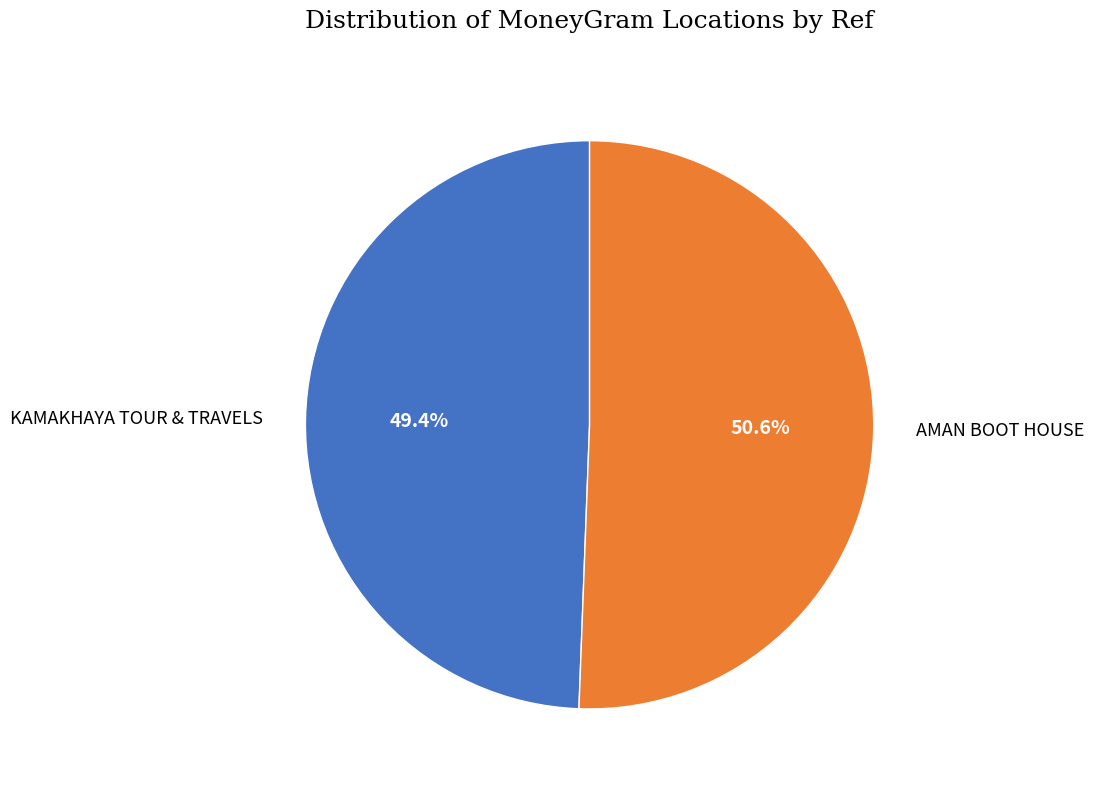

What percentage do AMAN BOOT HOUSE and KAMAKHAYA TOUR & TRAVELS together represent?

100.0%